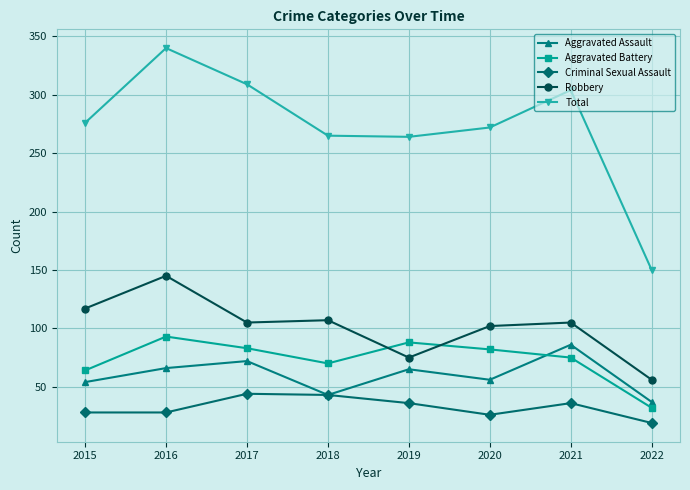

The value of Aggravated Battery at 2017 is 83. True or false?

True